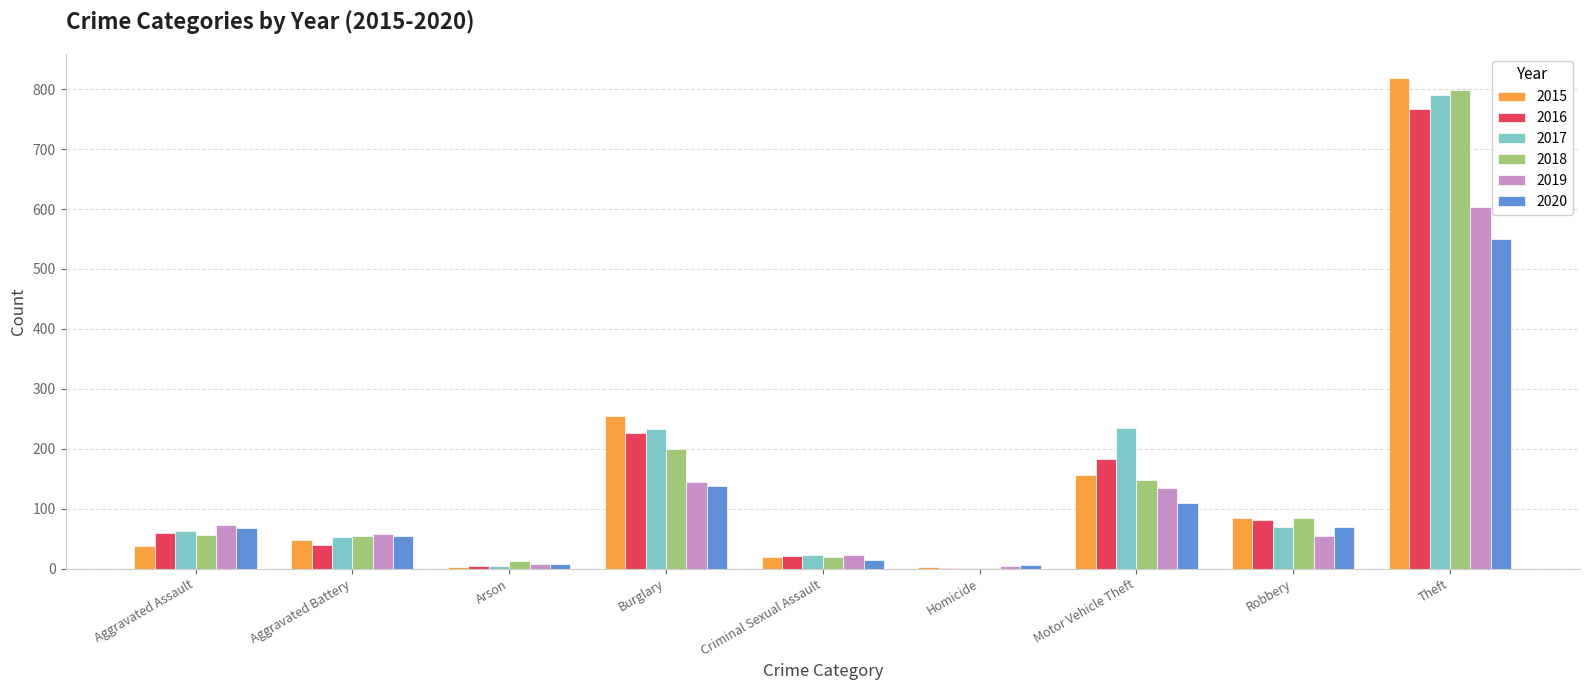

What is the maximum value for 2018?

798